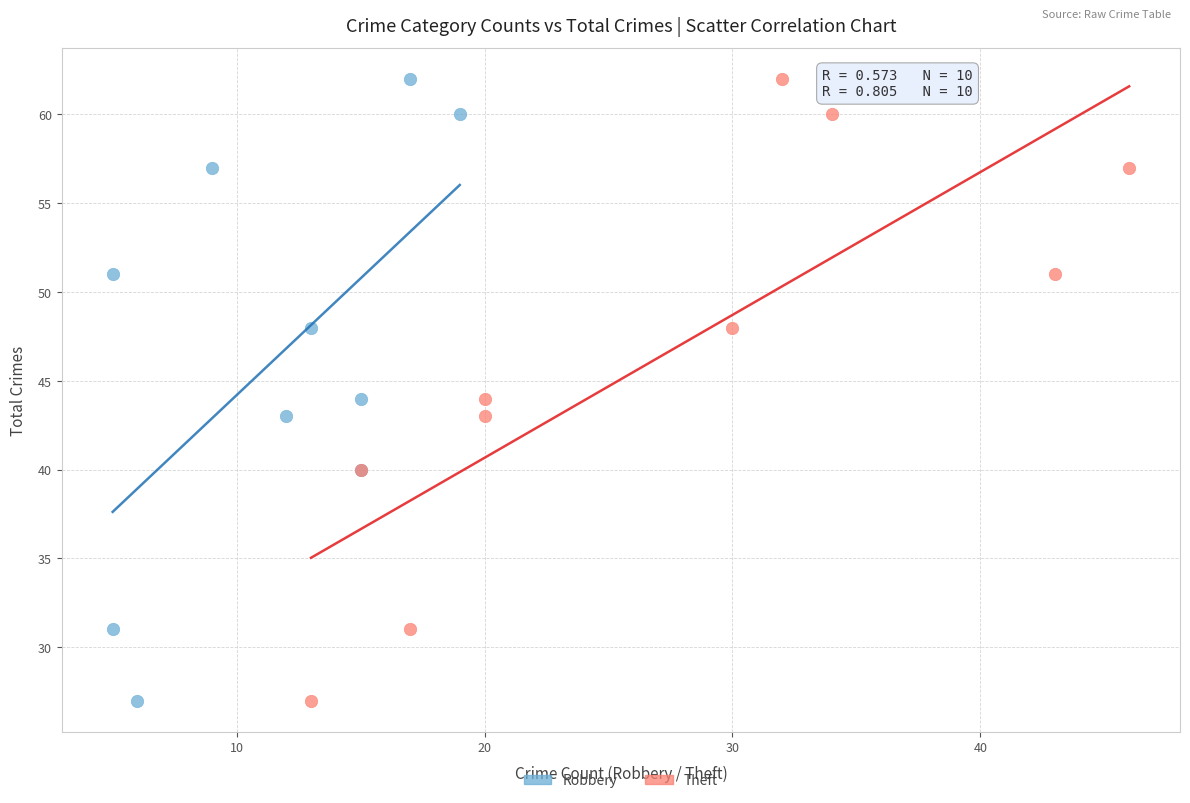

What are all the series names shown in the legend?

Robbery, Theft